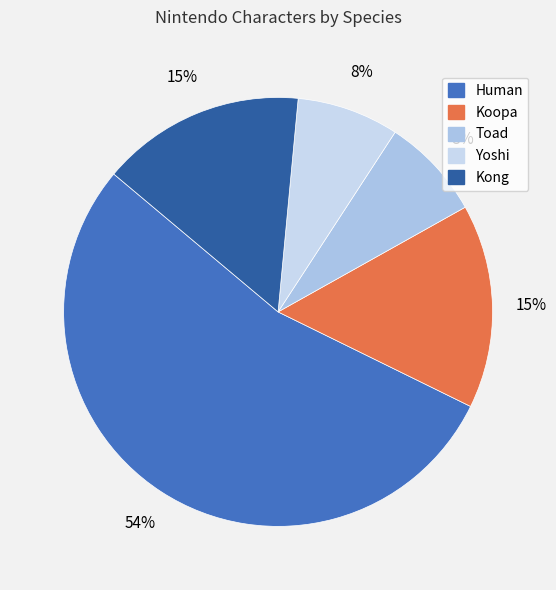

Is there any slice that represents more than half of the pie?

Yes